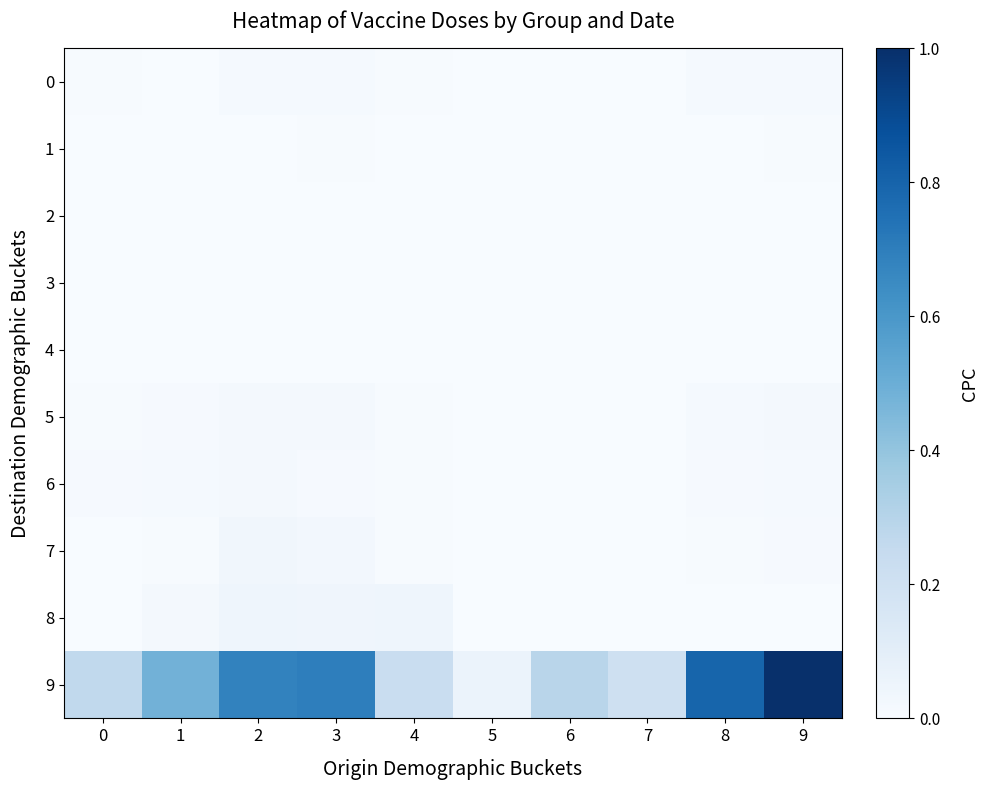

Reading right to left, extract all data points from this chart.

9: 9=1.0	8=0.8	7=0.2	6=0.3	5=0.1	4=0.2	3=0.7	2=0.7	1=0.5	0=0.3
8: 9=0.0	8=0.0	7=0.0	6=0.0	5=0.0	4=0.0	3=0.0	2=0.0	1=0.0	0=0.0
7: 9=0.0	8=0.0	7=0.0	6=0.0	5=0.0	4=0.0	3=0.0	2=0.0	1=0.0	0=0.0
6: 9=0.0	8=0.0	7=0.0	6=0.0	5=0.0	4=0.0	3=0.0	2=0.0	1=0.0	0=0.0
5: 9=0.0	8=0.0	7=0.0	6=0.0	5=0.0	4=0.0	3=0.0	2=0.0	1=0.0	0=0.0
4: 9=0.0	8=0.0	7=0.0	6=0.0	5=0.0	4=0.0	3=0.0	2=0.0	1=0.0	0=0.0
3: 9=0.0	8=0.0	7=0.0	6=0.0	5=0.0	4=0.0	3=0.0	2=0.0	1=0.0	0=0.0
2: 9=0.0	8=0.0	7=0.0	6=0.0	5=0.0	4=0.0	3=0.0	2=0.0	1=0.0	0=0.0
1: 9=0.0	8=0.0	7=0.0	6=0.0	5=0.0	4=0.0	3=0.0	2=0.0	1=0.0	0=0.0
0: 9=0.0	8=0.0	7=0.0	6=0.0	5=0.0	4=0.0	3=0.0	2=0.0	1=0.0	0=0.0